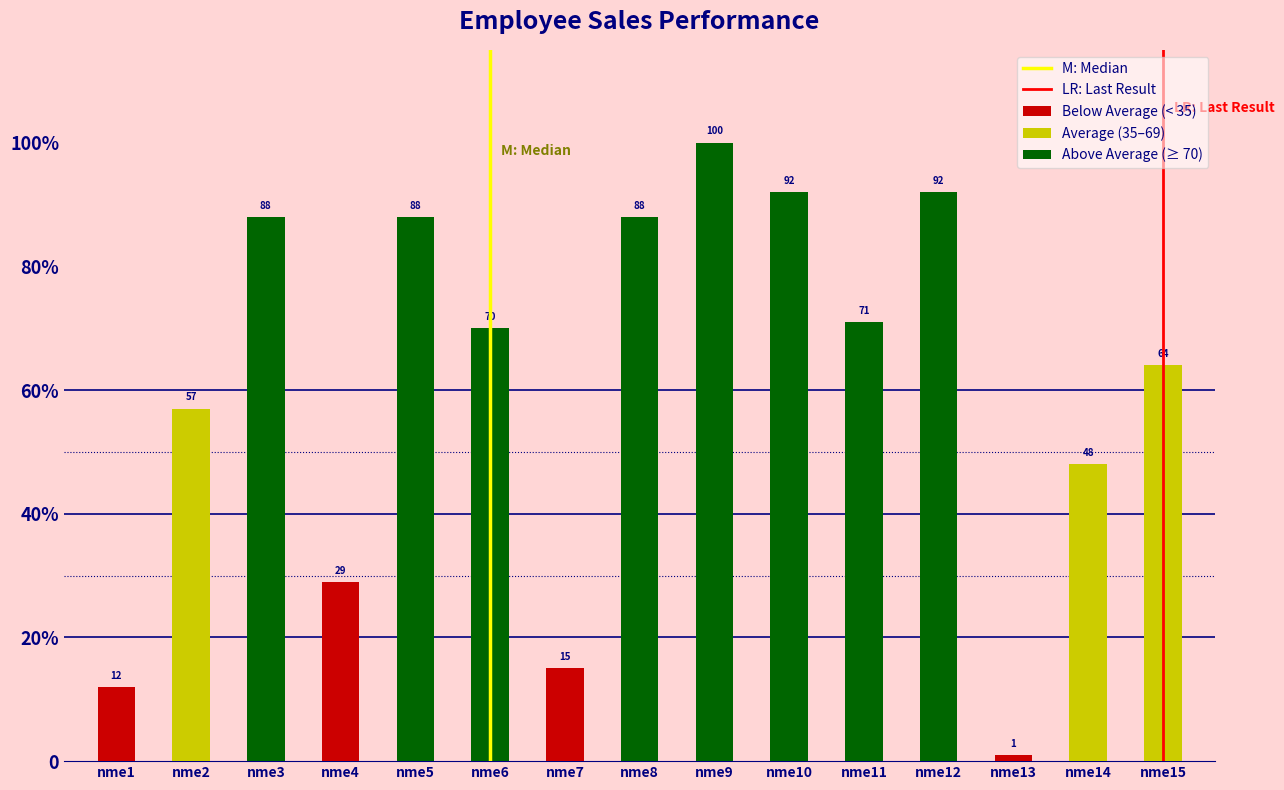

Between nme2 and nme1, which is larger?

nme2